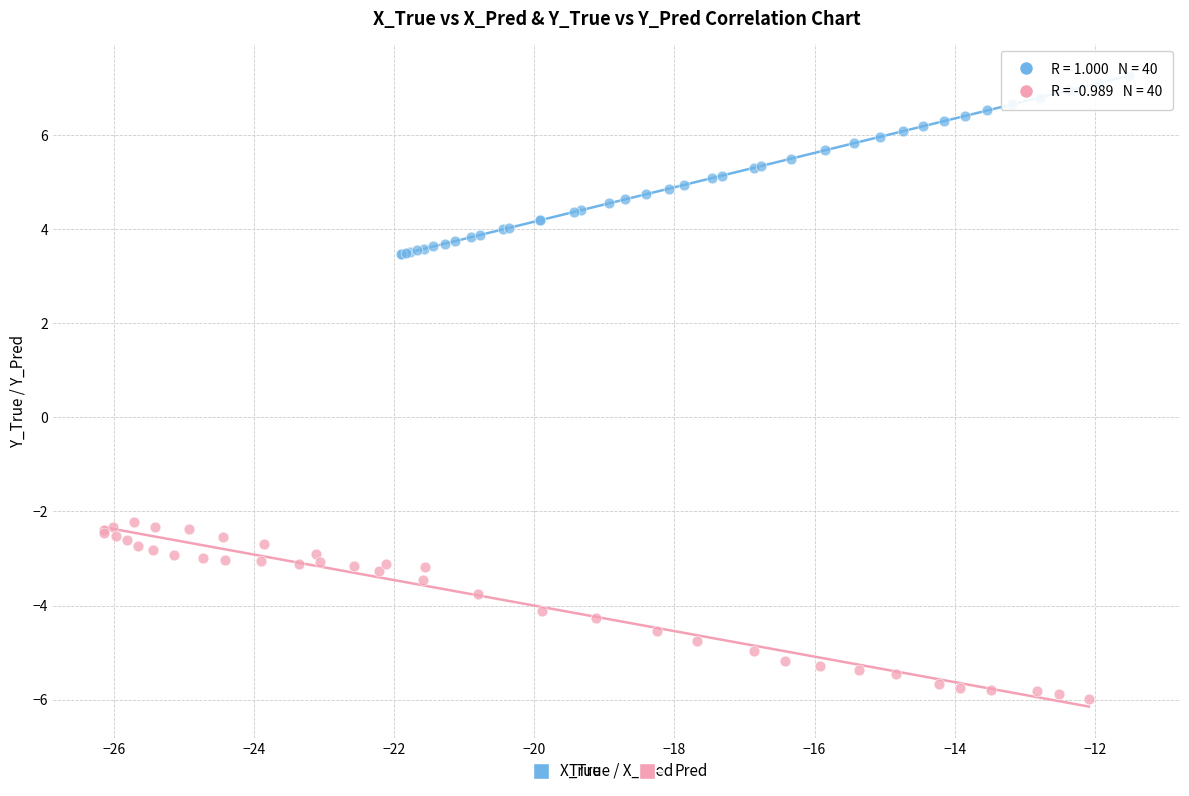

Which series reaches the maximum Y coordinate?

True